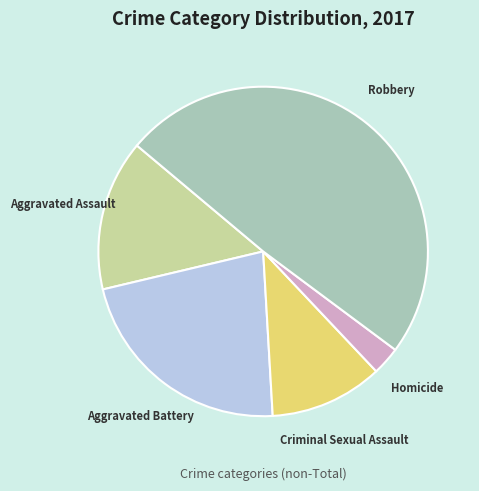

Between Aggravated Assault and Homicide, which is larger?

Aggravated Assault